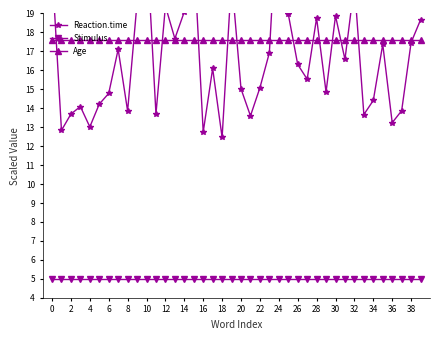

Which series has the largest total across all categories?

Age